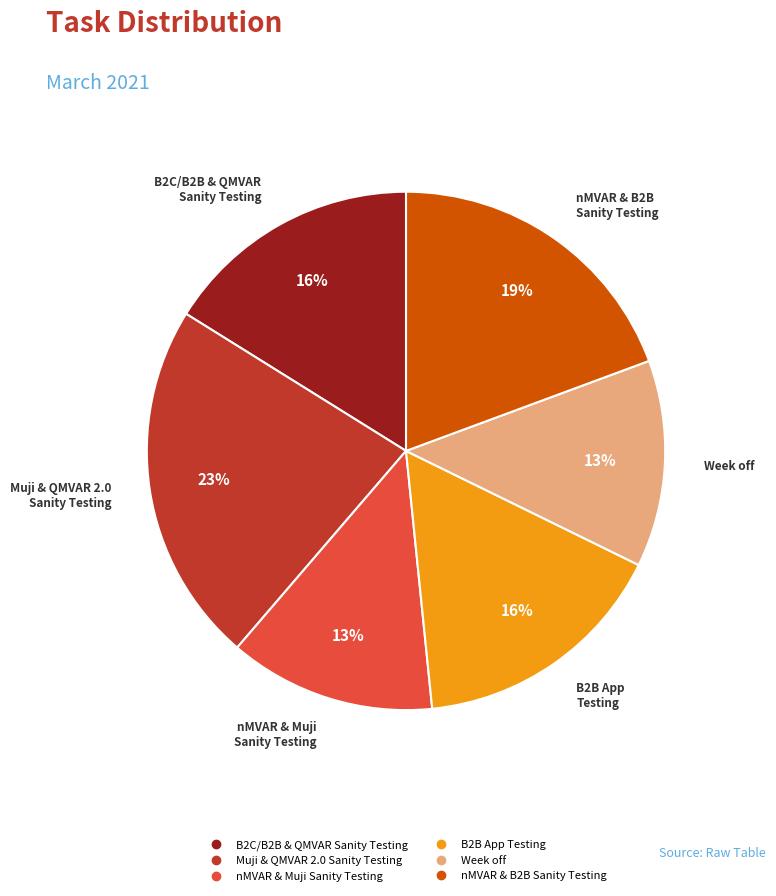

Is there a majority slice in this chart?

No